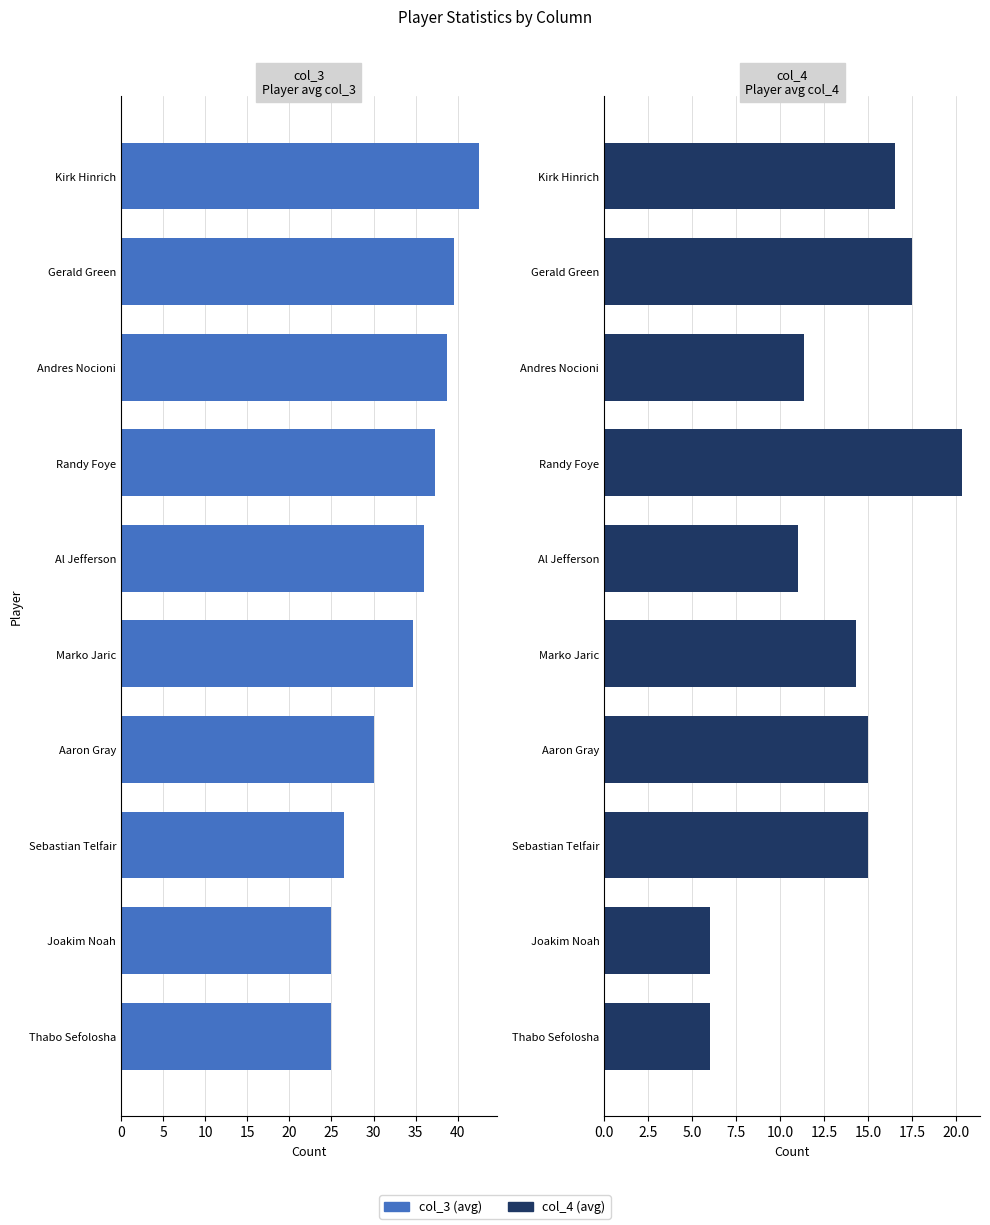

True or false: col_3 has a value of 30.0 at Aaron Gray.

True